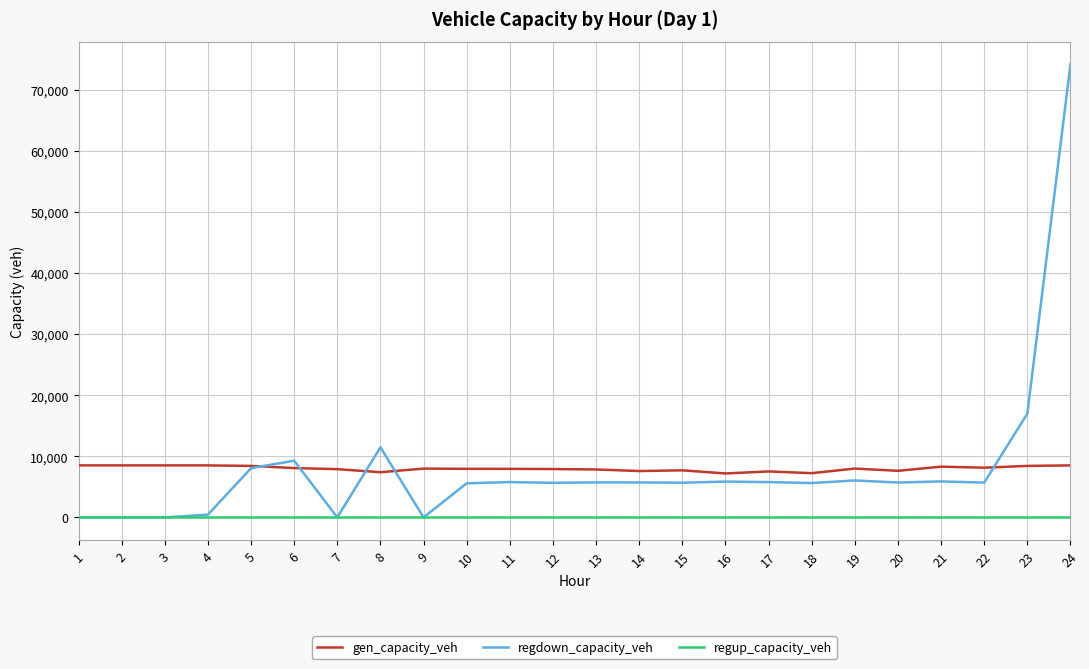

How many distinct data groups are displayed?

3